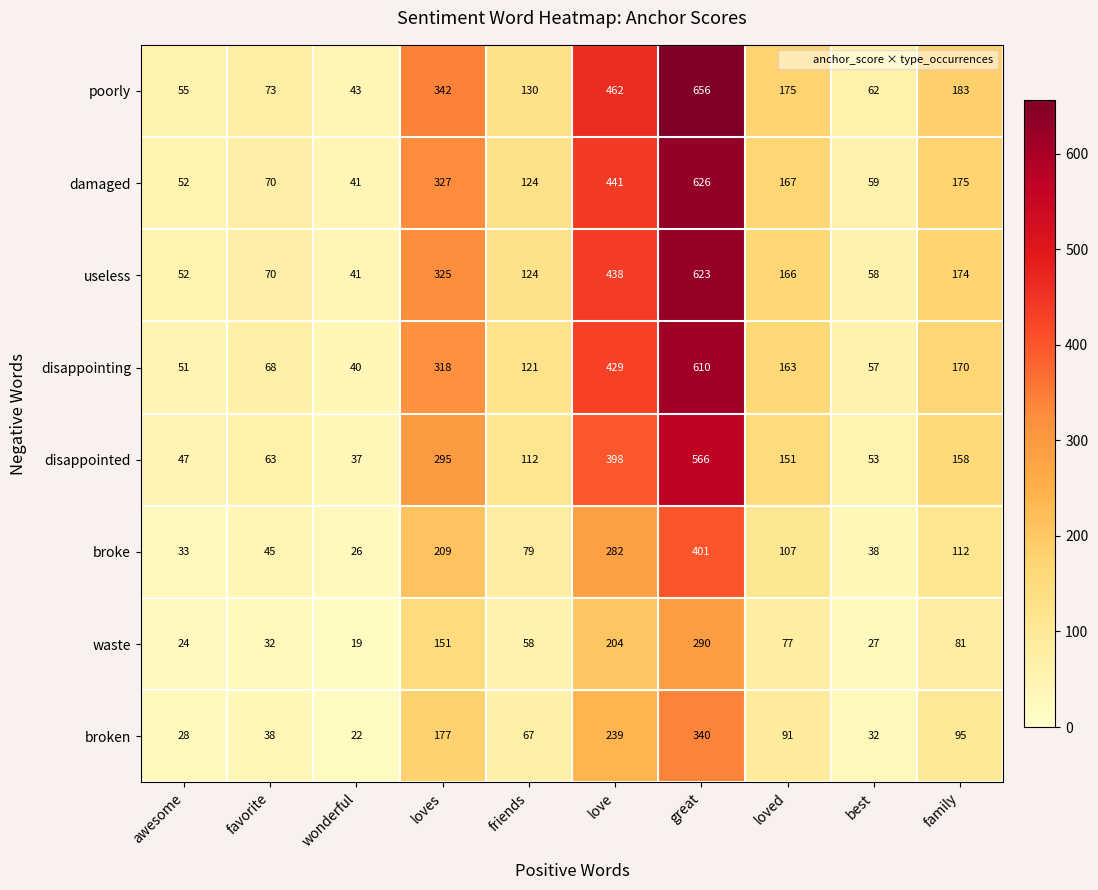

True or false: waste has a value of 407 at great.

False